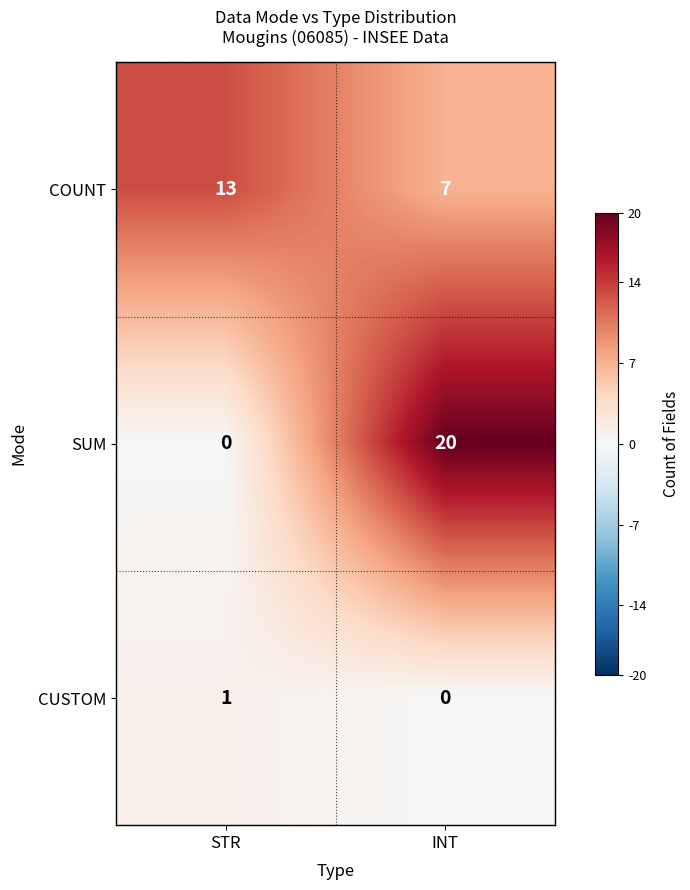

At which label does SUM reach its minimum?

STR